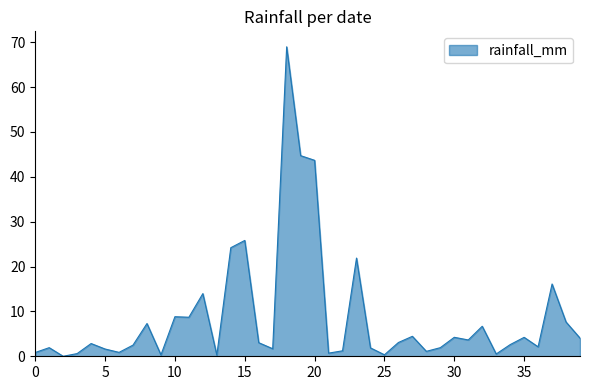

What is the maximum value shown in the chart?

69.0